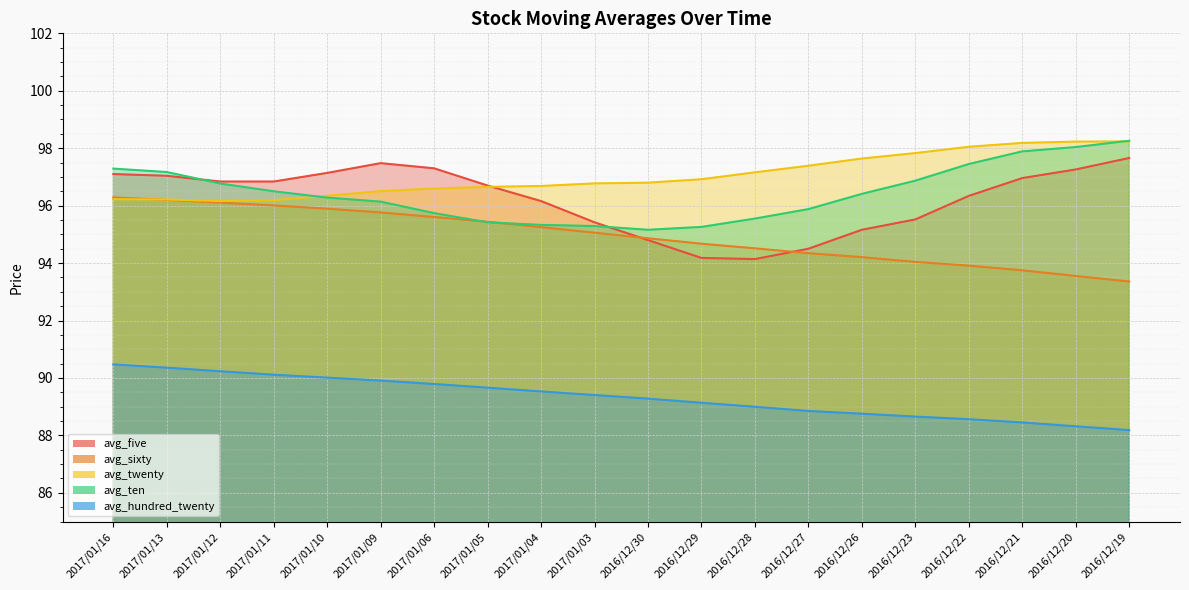

Reading left to right, what are all the values shown in this chart?

avg_five: 2017/01/16=97.1	2017/01/13=97.0	2017/01/12=96.8	2017/01/11=96.8	2017/01/10=97.1	2017/01/09=97.5	2017/01/06=97.3	2017/01/05=96.7	2017/01/04=96.2	2017/01/03=95.4	2016/12/30=94.8	2016/12/29=94.2	2016/12/28=94.1	2016/12/27=94.5	2016/12/26=95.2	2016/12/23=95.5	2016/12/22=96.3	2016/12/21=97.0	2016/12/20=97.3	2016/12/19=97.7
avg_sixty: 2017/01/16=96.3	2017/01/13=96.2	2017/01/12=96.1	2017/01/11=96.0	2017/01/10=95.9	2017/01/09=95.8	2017/01/06=95.6	2017/01/05=95.4	2017/01/04=95.3	2017/01/03=95.1	2016/12/30=94.9	2016/12/29=94.7	2016/12/28=94.5	2016/12/27=94.3	2016/12/26=94.2	2016/12/23=94.0	2016/12/22=93.9	2016/12/21=93.7	2016/12/20=93.6	2016/12/19=93.4
avg_twenty: 2017/01/16=96.2	2017/01/13=96.2	2017/01/12=96.2	2017/01/11=96.2	2017/01/10=96.3	2017/01/09=96.5	2017/01/06=96.6	2017/01/05=96.7	2017/01/04=96.7	2017/01/03=96.8	2016/12/30=96.8	2016/12/29=96.9	2016/12/28=97.2	2016/12/27=97.4	2016/12/26=97.6	2016/12/23=97.8	2016/12/22=98.0	2016/12/21=98.2	2016/12/20=98.2	2016/12/19=98.2
avg_ten: 2017/01/16=97.3	2017/01/13=97.2	2017/01/12=96.8	2017/01/11=96.5	2017/01/10=96.3	2017/01/09=96.1	2017/01/06=95.7	2017/01/05=95.4	2017/01/04=95.3	2017/01/03=95.3	2016/12/30=95.2	2016/12/29=95.3	2016/12/28=95.5	2016/12/27=95.9	2016/12/26=96.4	2016/12/23=96.9	2016/12/22=97.5	2016/12/21=97.9	2016/12/20=98.0	2016/12/19=98.3
avg_hundred_twenty: 2017/01/16=90.5	2017/01/13=90.4	2017/01/12=90.2	2017/01/11=90.1	2017/01/10=90.0	2017/01/09=89.9	2017/01/06=89.8	2017/01/05=89.7	2017/01/04=89.5	2017/01/03=89.4	2016/12/30=89.3	2016/12/29=89.1	2016/12/28=89.0	2016/12/27=88.9	2016/12/26=88.8	2016/12/23=88.7	2016/12/22=88.6	2016/12/21=88.5	2016/12/20=88.3	2016/12/19=88.2